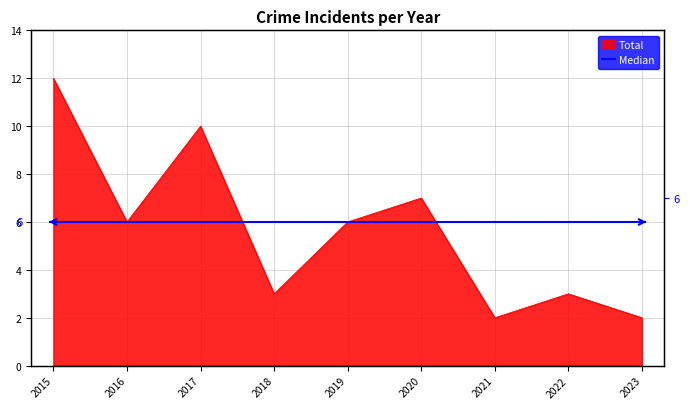

Reading left to right, transcribe all the data shown in this chart.

2015=12	2016=6	2017=10	2018=3	2019=6	2020=7	2021=2	2022=3	2023=2